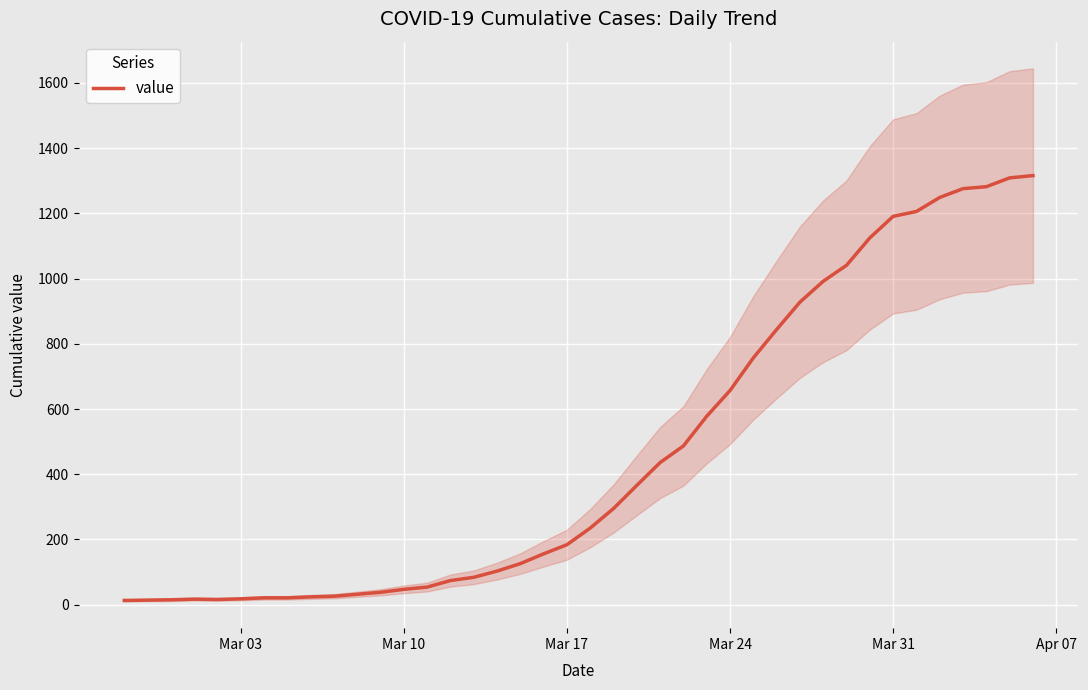

True or false: there are more than 0 points higher than both neighbors.

True